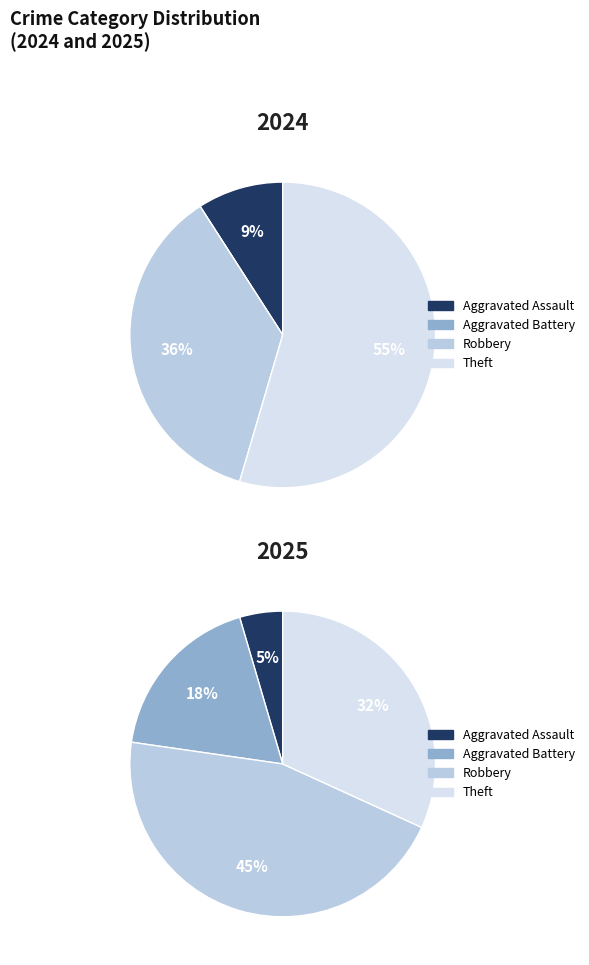

To the nearest percent, what percentage of the pie is 2?

36%